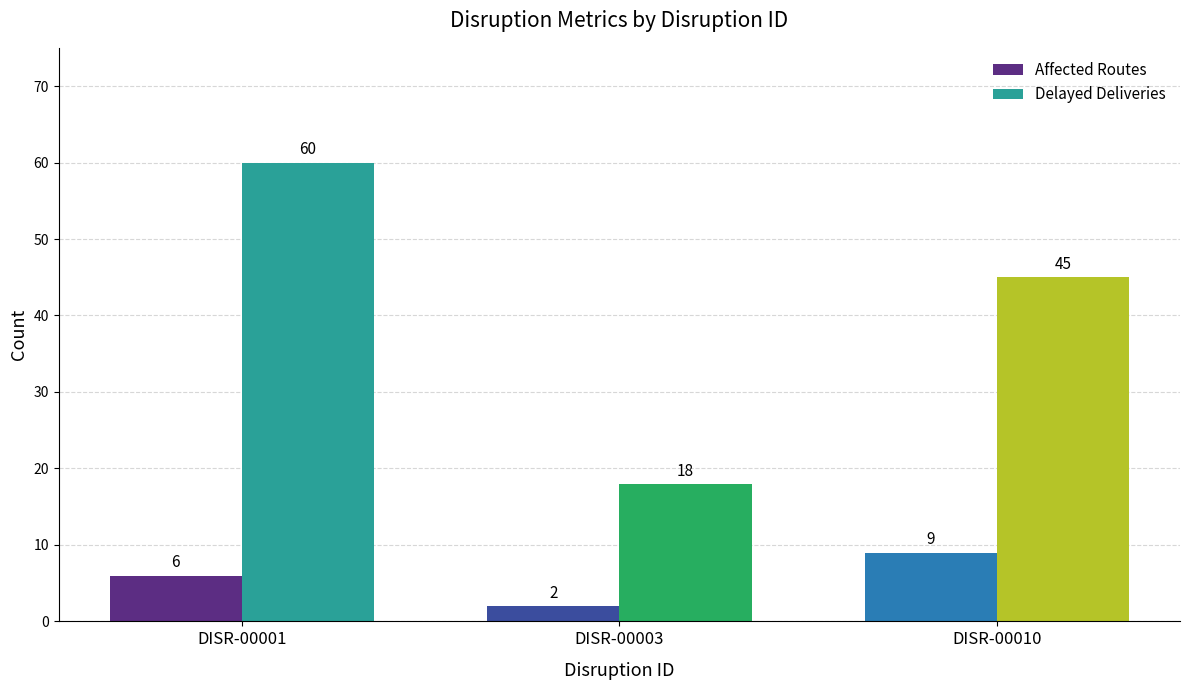

True or false: Affected Routes has a value of 2 at DISR-00003.

True